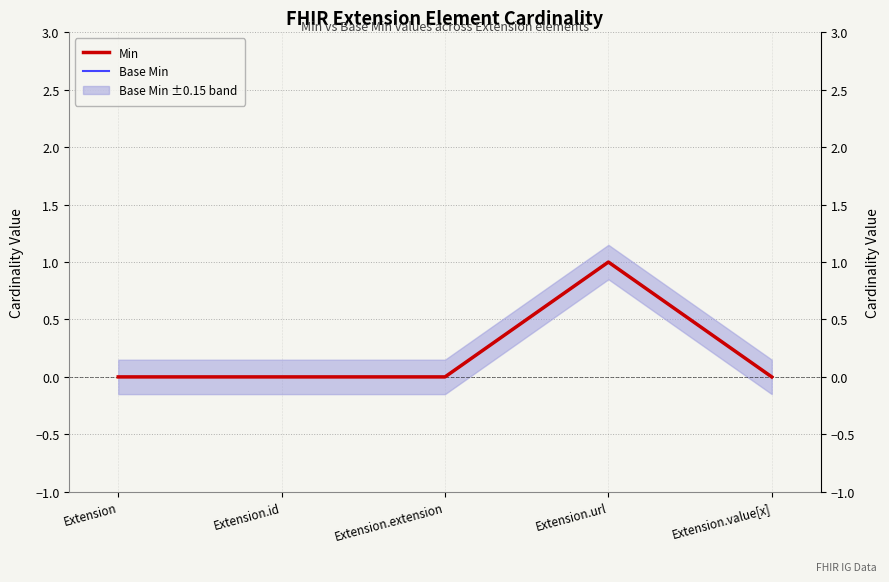

Where is Base Min nearest to the value 0?

Extension